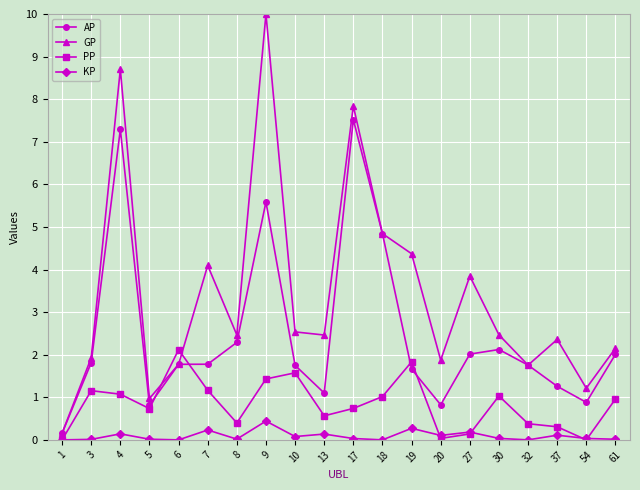

At which label does GP reach its minimum?

1